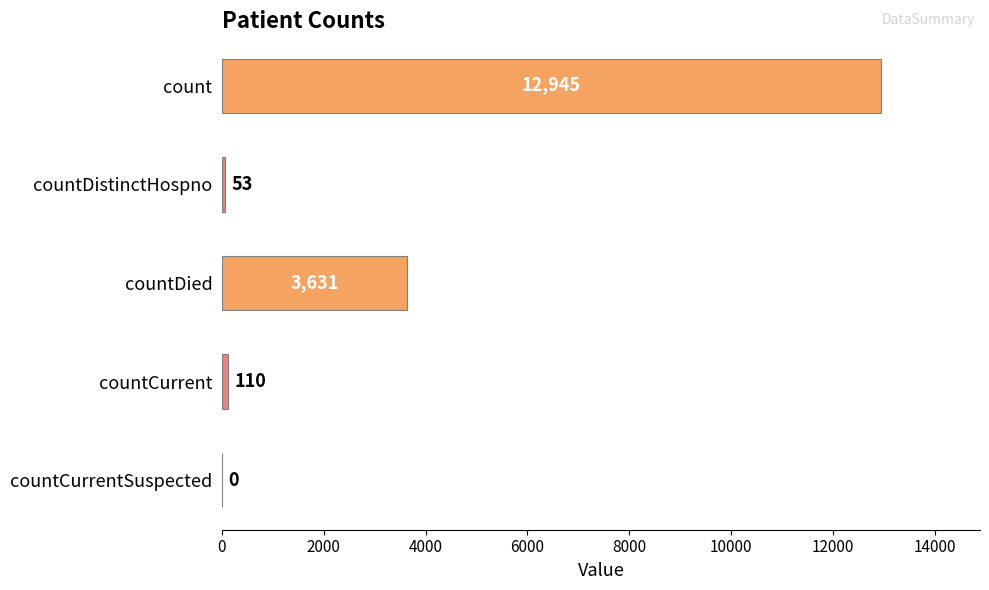

Reading bottom to top, what are all the values shown in this chart?

countCurrentSuspected=0	countCurrent=110	countDied=3631	countDistinctHospno=53	count=12945